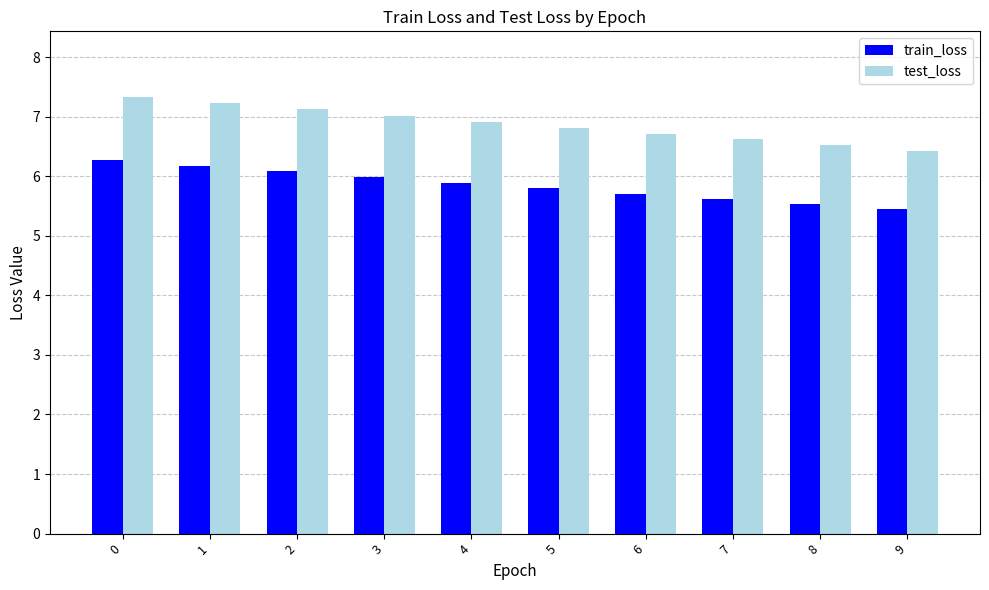

Rank the series by their maximum value, from highest to lowest.

test_loss, train_loss